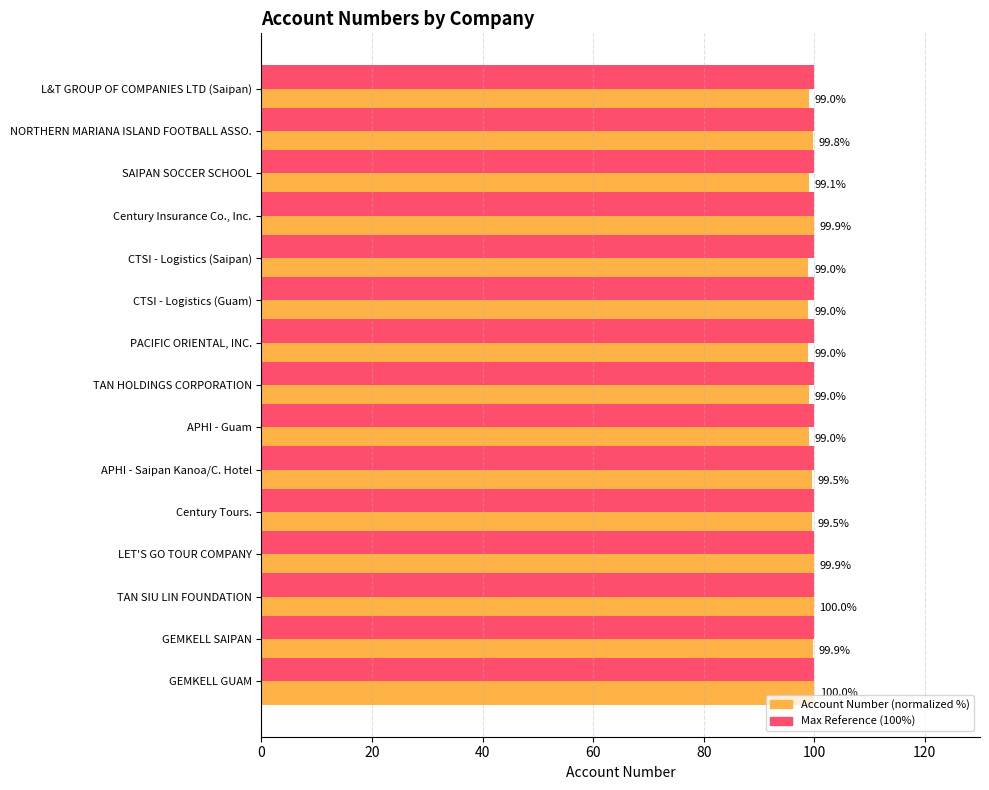

True or false: Max Reference (100%) has a value of 175.8 at L&T GROUP OF COMPANIES LTD (Saipan).

False